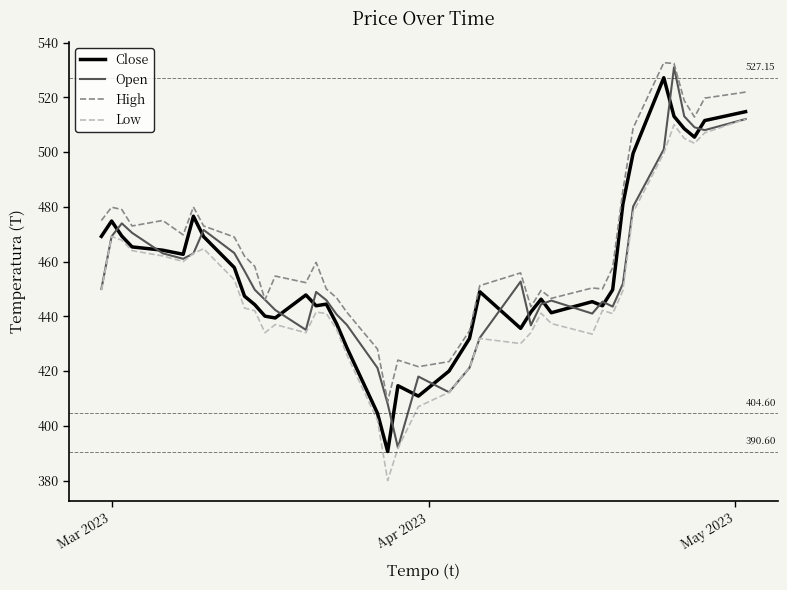

Which series has the largest total across all categories?

High